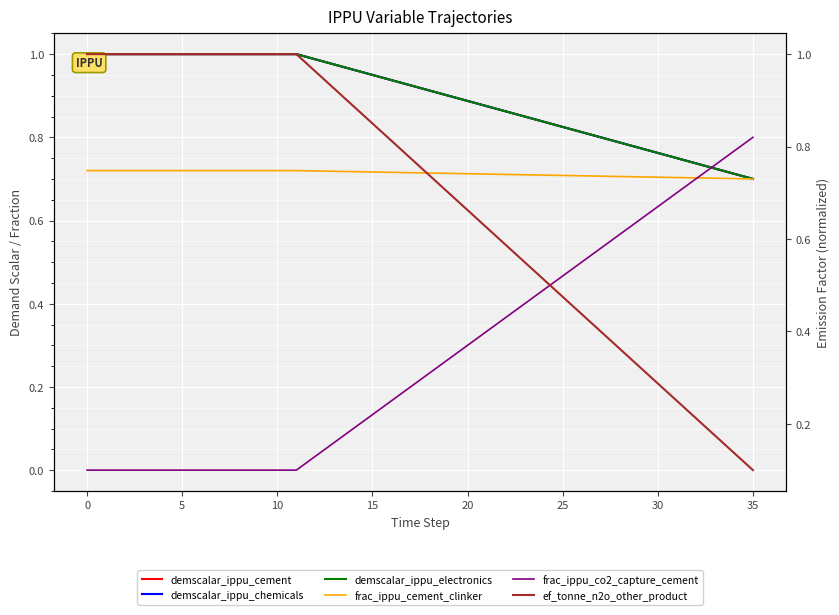

Which series changed the most between 24 and 33?

ef_tonne_n2o_other_product